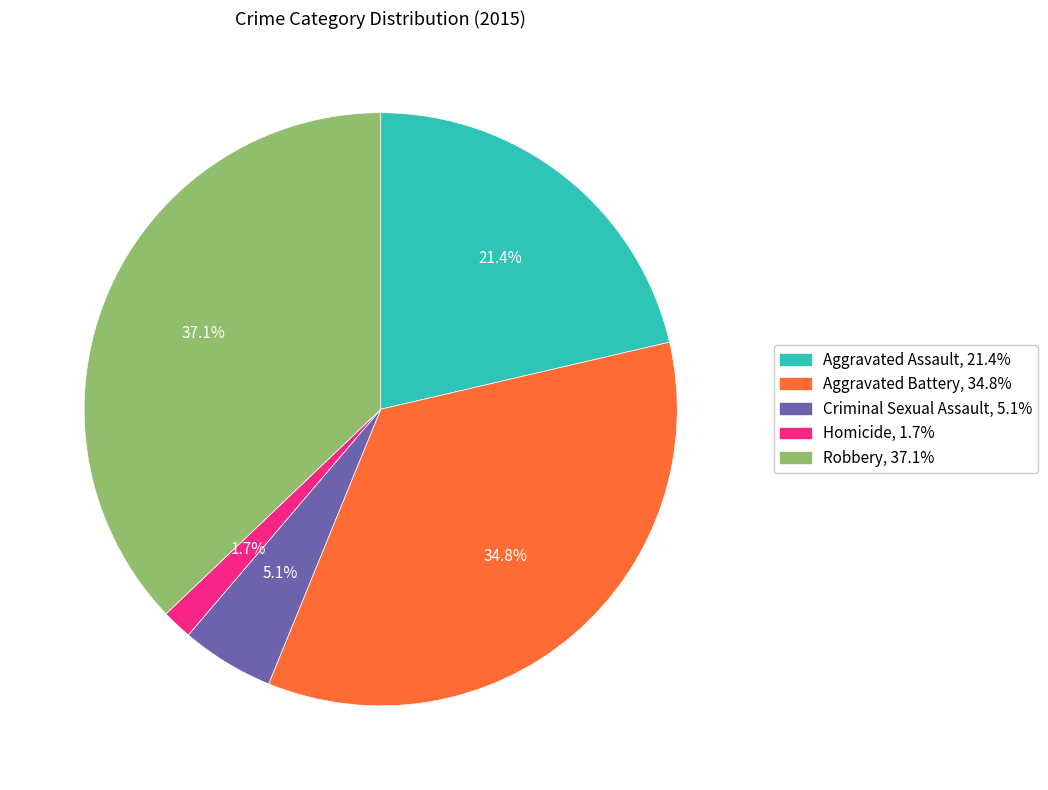

Rank the categories by value from highest to lowest.

Robbery, Aggravated Battery, Aggravated Assault, Criminal Sexual Assault, Homicide